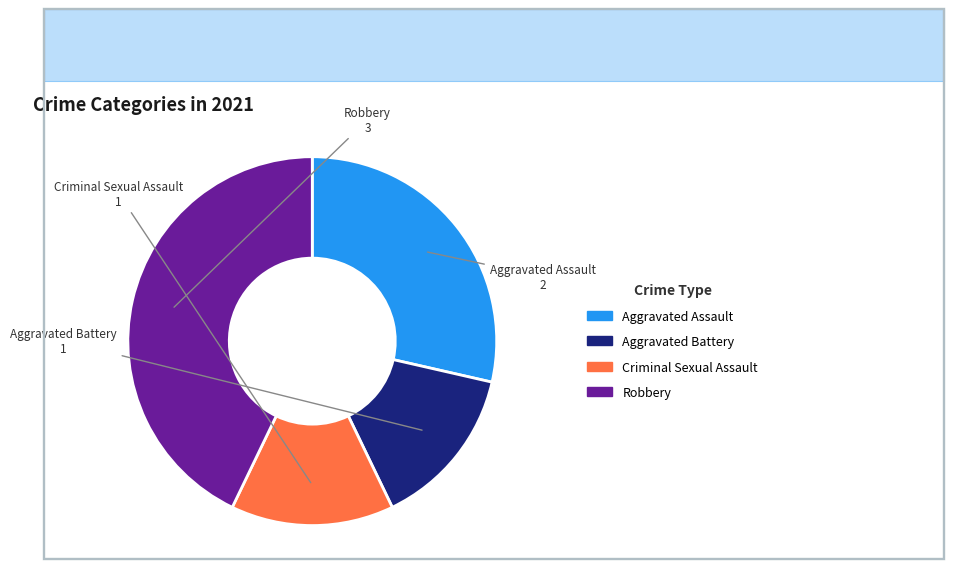

Combined, do Criminal Sexual Assault and Robbery account for over 50%?

Yes